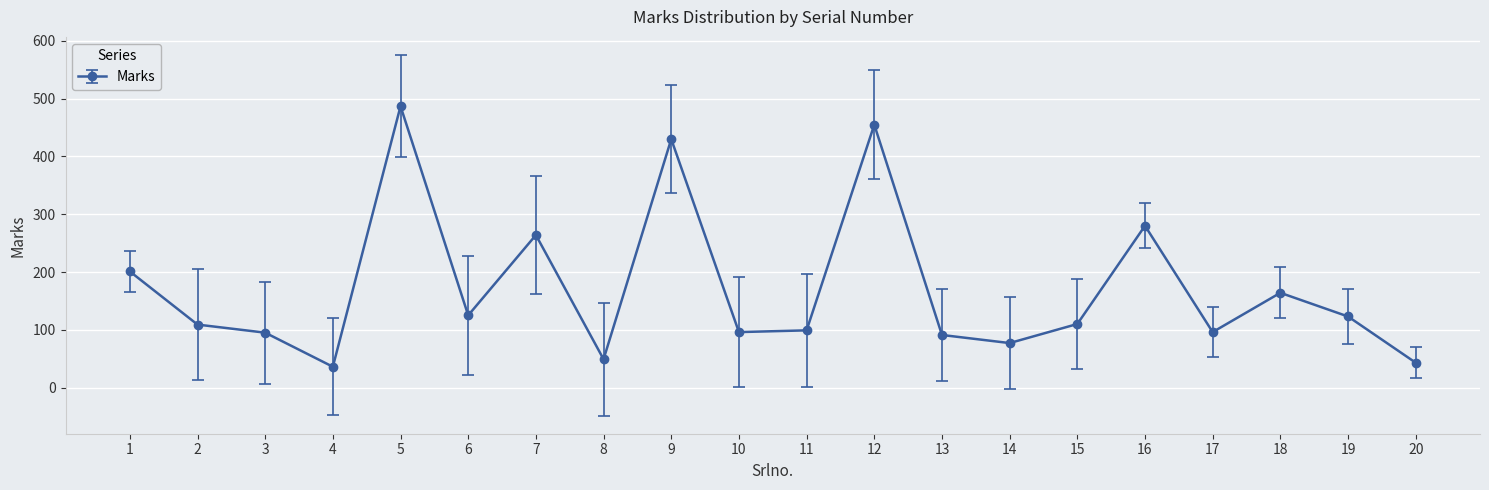

What is the difference between the maximum and second lowest values?

444